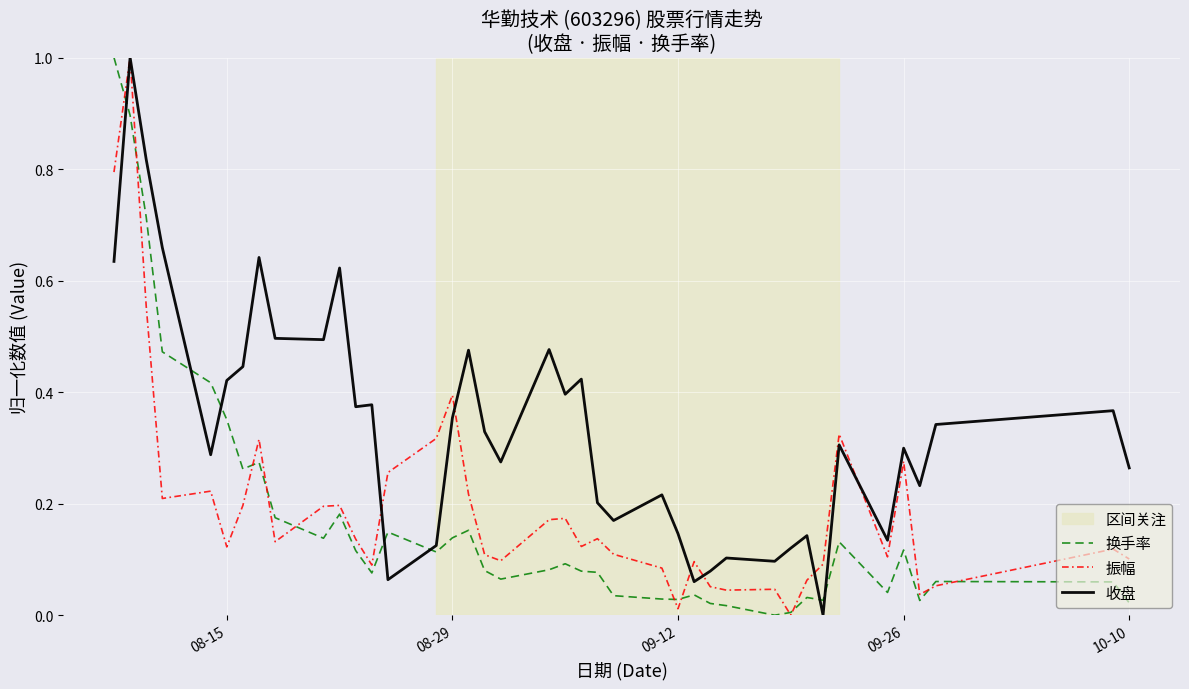

True or false: 收盘 and 换手率 cross at least once.

True